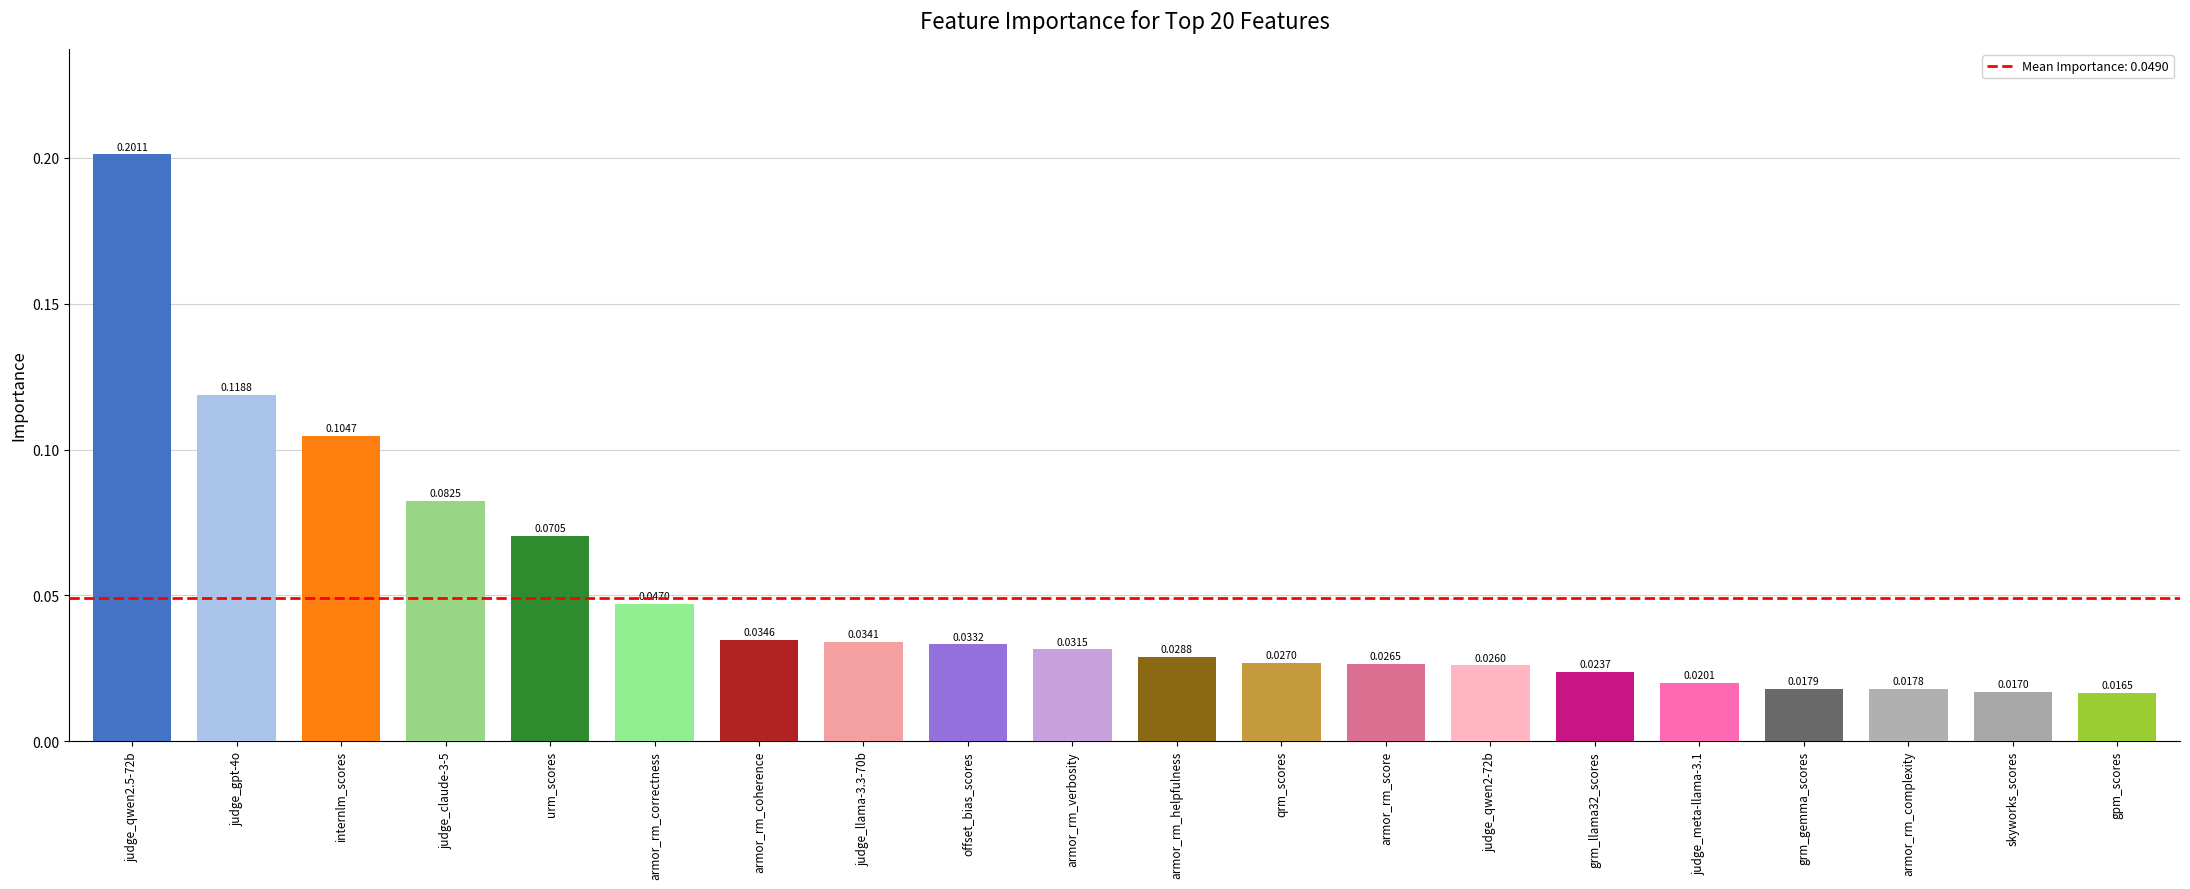

What is the label of the 16th bar from the right?

urm_scores